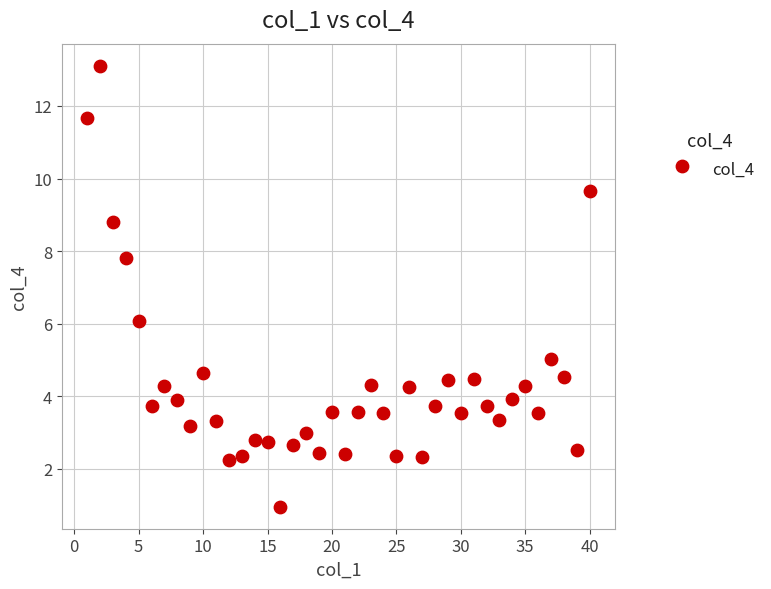

What is the range of X values (max minus min)?

39.0